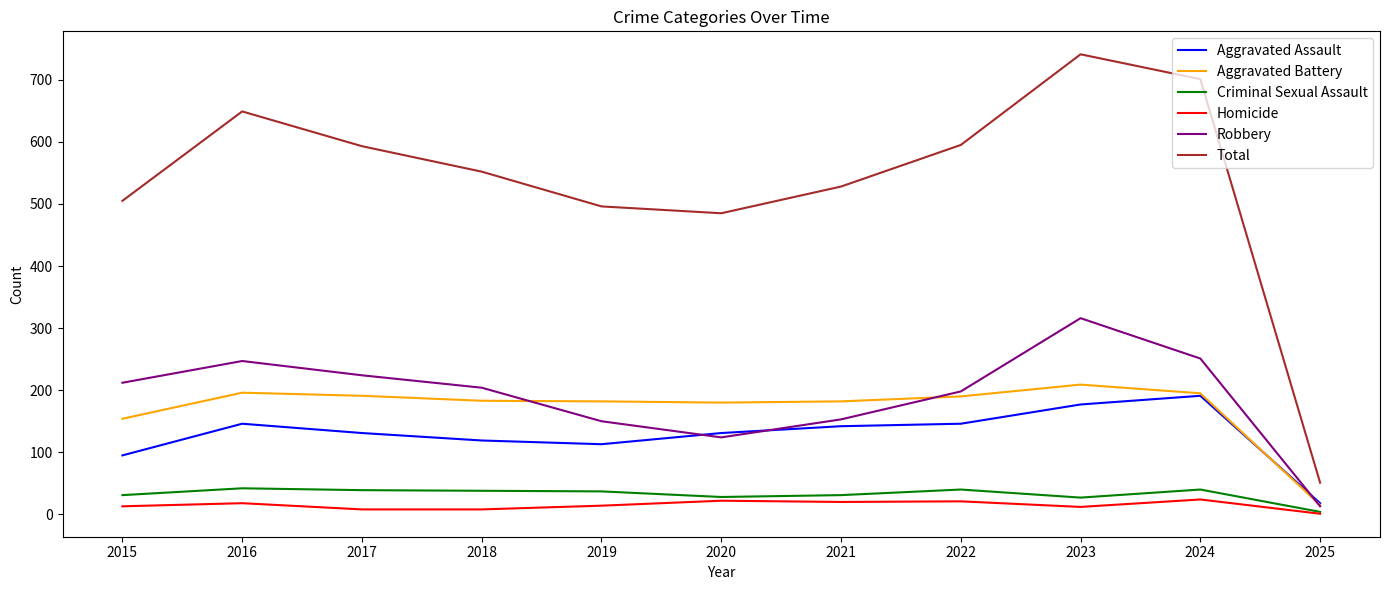

List the series in order of their peak value, lowest first.

Homicide, Criminal Sexual Assault, Aggravated Assault, Aggravated Battery, Robbery, Total